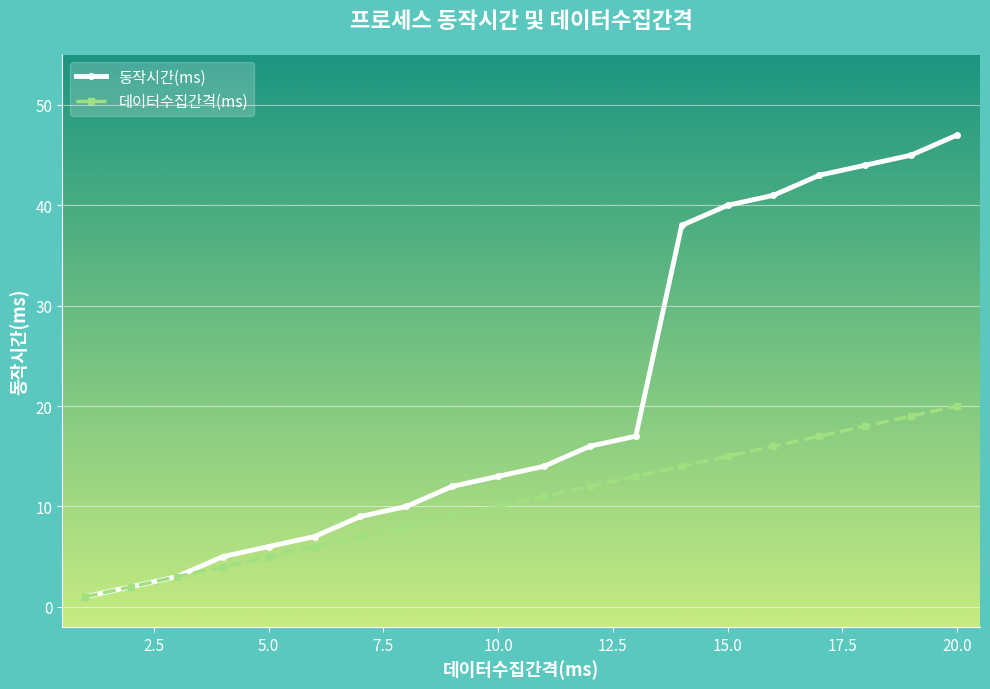

How many data points in 데이터수집간격(ms) are less than 11?

10